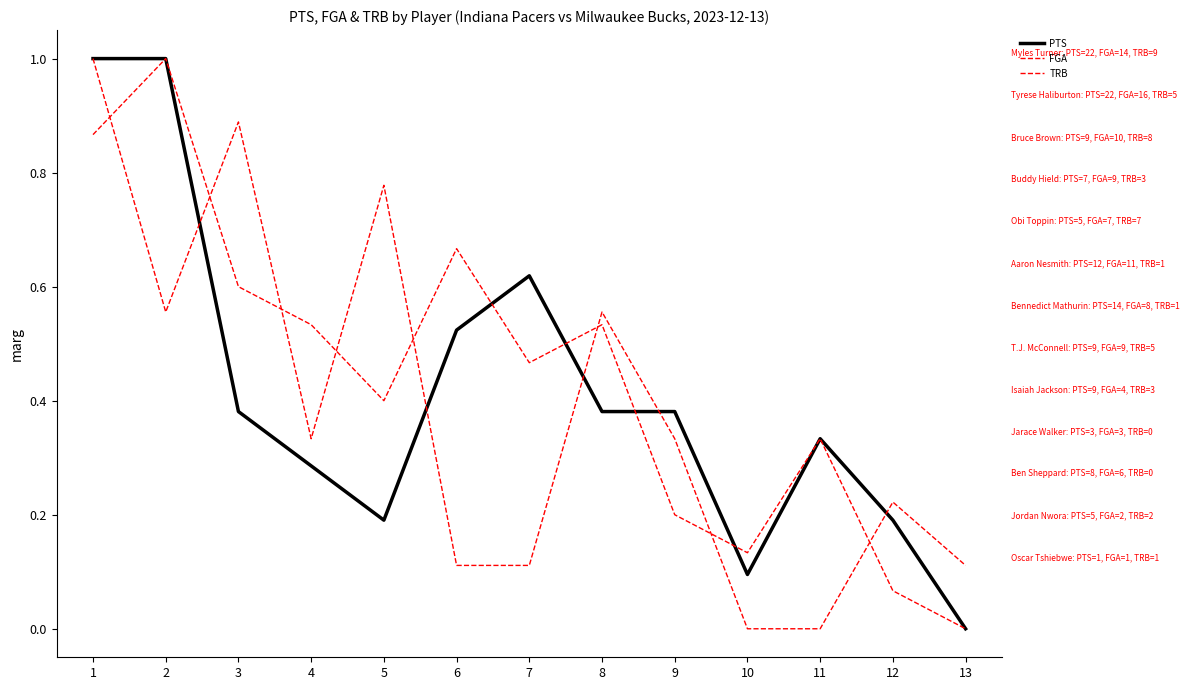

Count the number of data series in this chart.

3